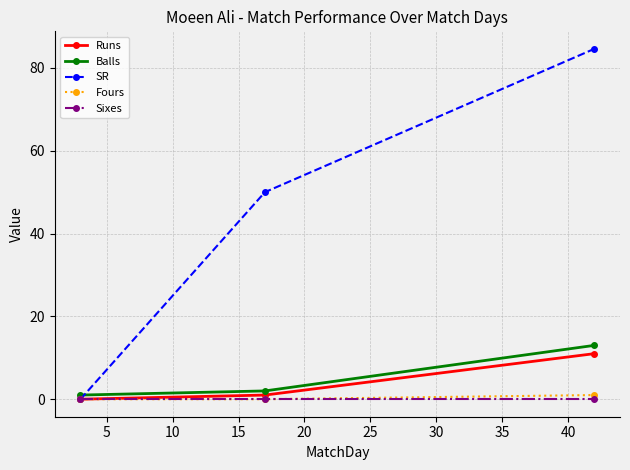

What is the highest value of the Runs series?

11.0